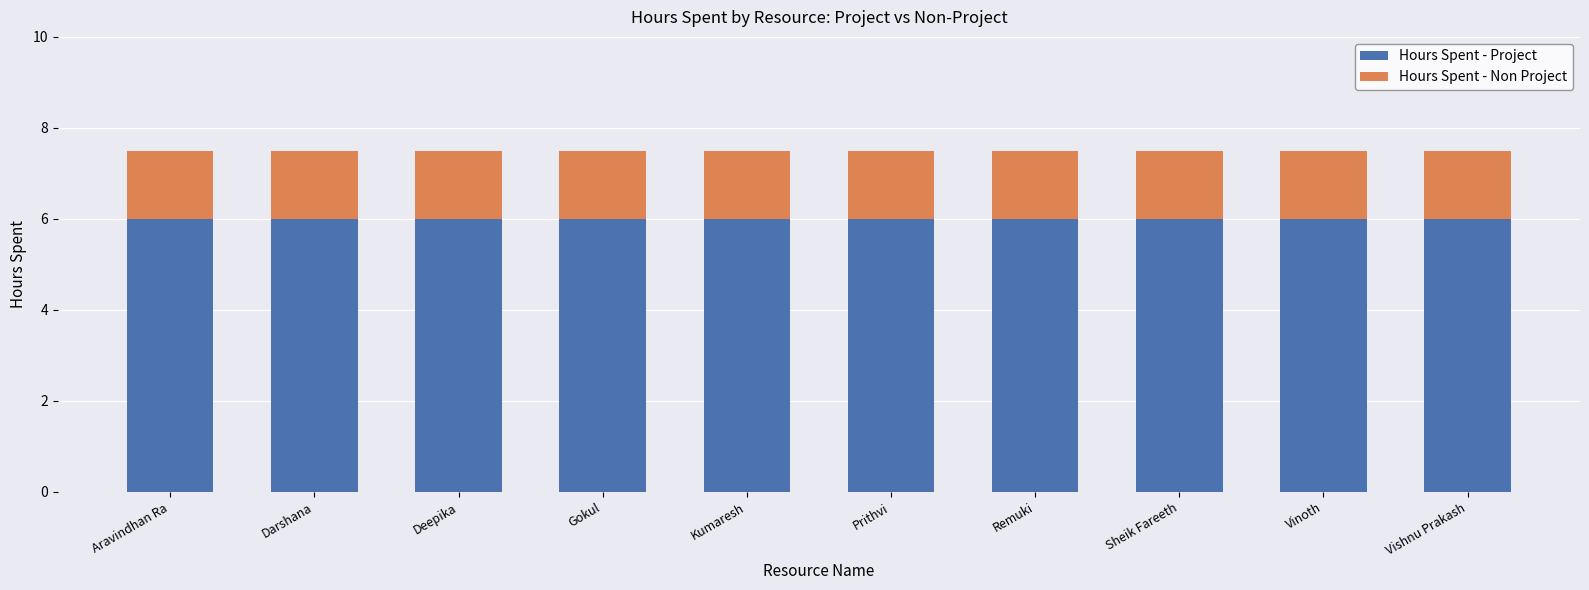

The Hours Spent - Project series shows 1.5 at Darshana. True or false?

False